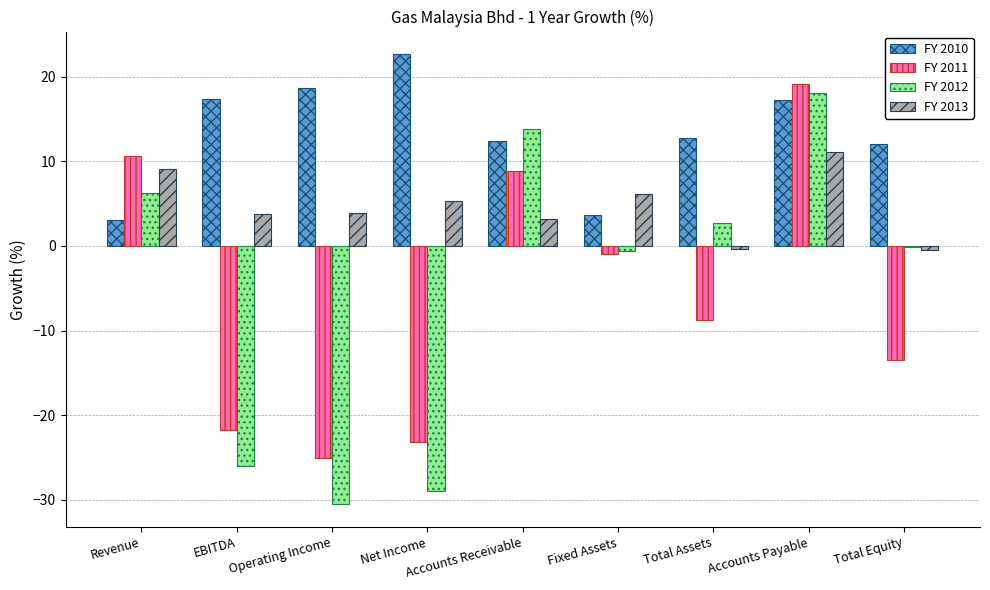

How many series are shown in this chart?

4